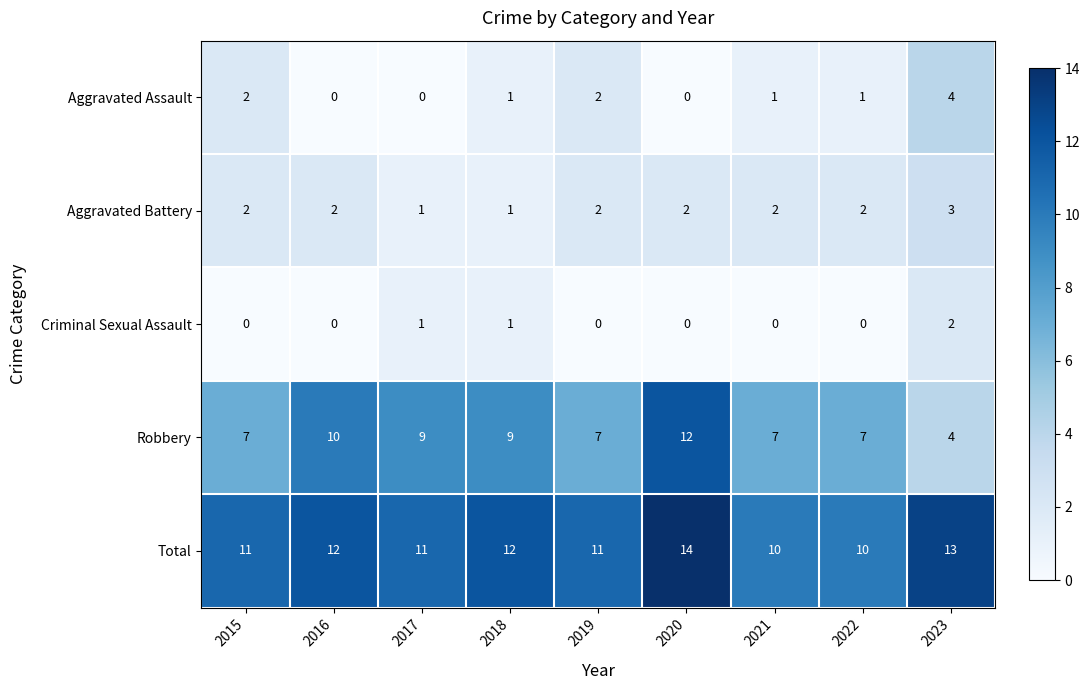

How many categories are shown in the chart?

9